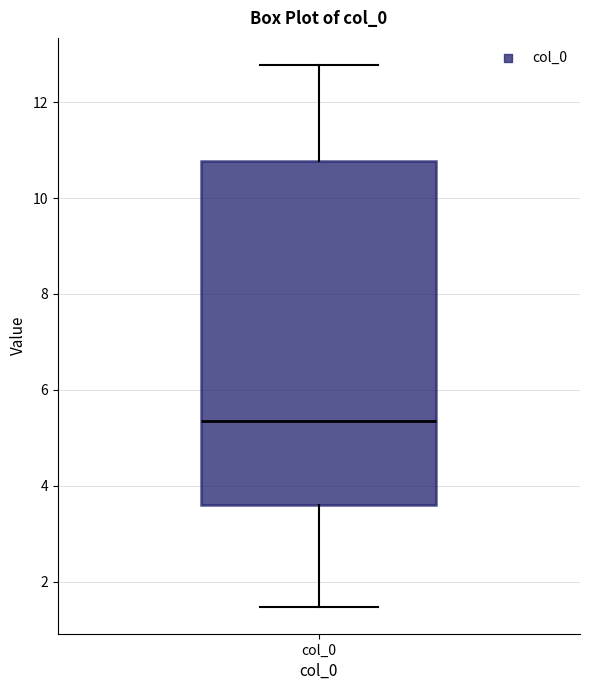

Where does the lower whisker of the box for col_0 end on the y-axis? The values are not printed on the chart, so give them approximately, as read against the axis.

1.4